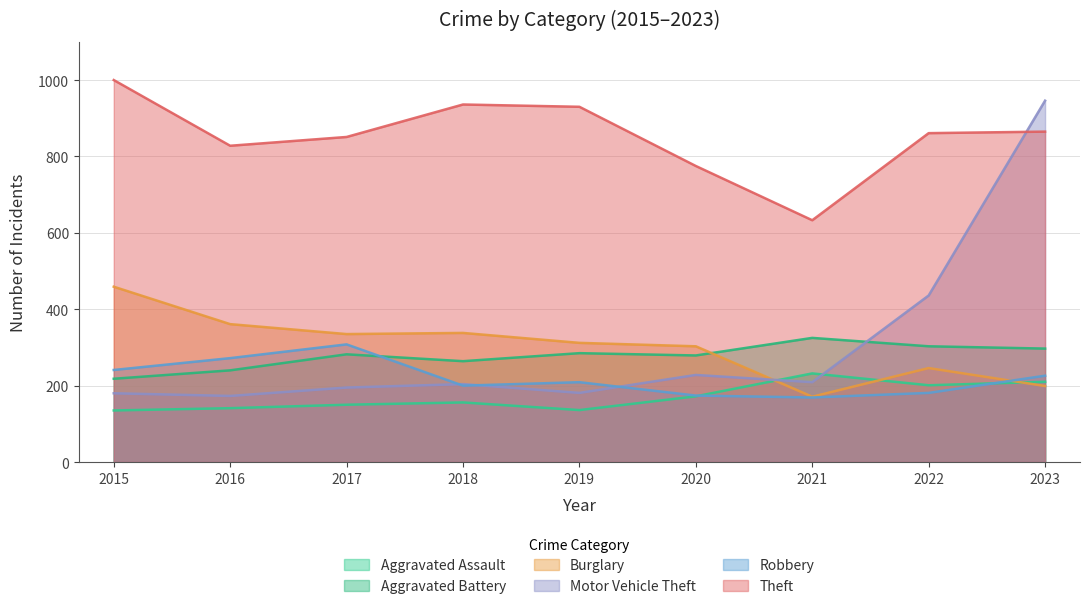

Which series has the largest total across all categories?

Theft